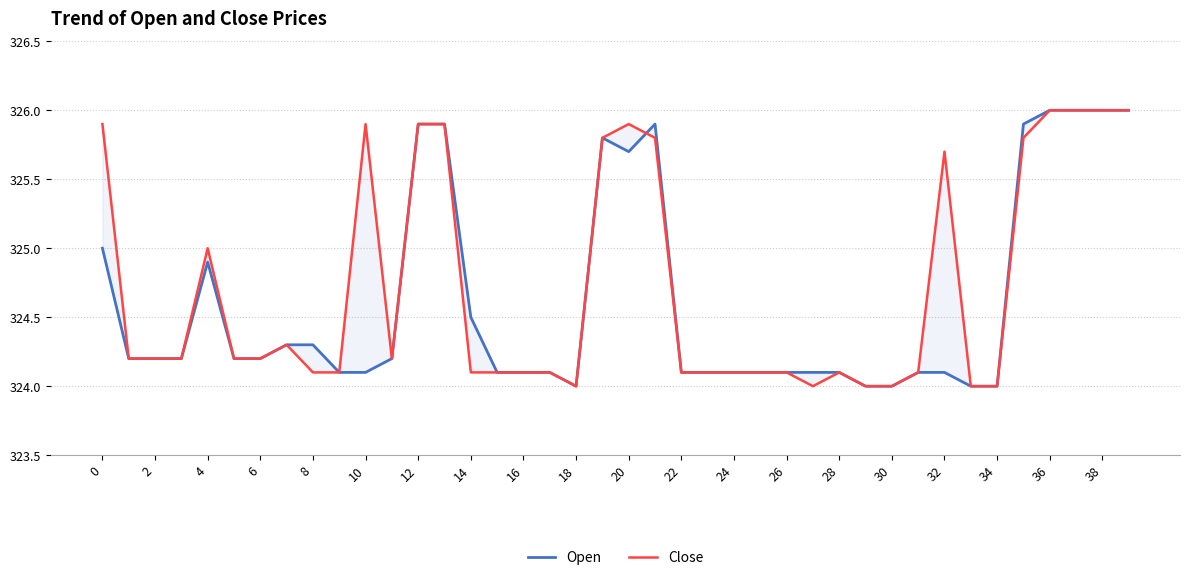

Reading left to right, extract all data points from this chart.

Open: 325.0	324.2	324.2	324.2	324.9	324.2	324.2	324.3	324.3	324.1	324.1	324.2	325.9	325.9	324.5	324.1	324.1	324.1	324.0	325.8	325.7	325.9	324.1	324.1	324.1	324.1	324.1	324.1	324.1	324.0	324.0	324.1	324.1	324.0	324.0	325.9	326.0	326.0	326.0	326.0
Close: 325.9	324.2	324.2	324.2	325.0	324.2	324.2	324.3	324.1	324.1	325.9	324.2	325.9	325.9	324.1	324.1	324.1	324.1	324.0	325.8	325.9	325.8	324.1	324.1	324.1	324.1	324.1	324.0	324.1	324.0	324.0	324.1	325.7	324.0	324.0	325.8	326.0	326.0	326.0	326.0